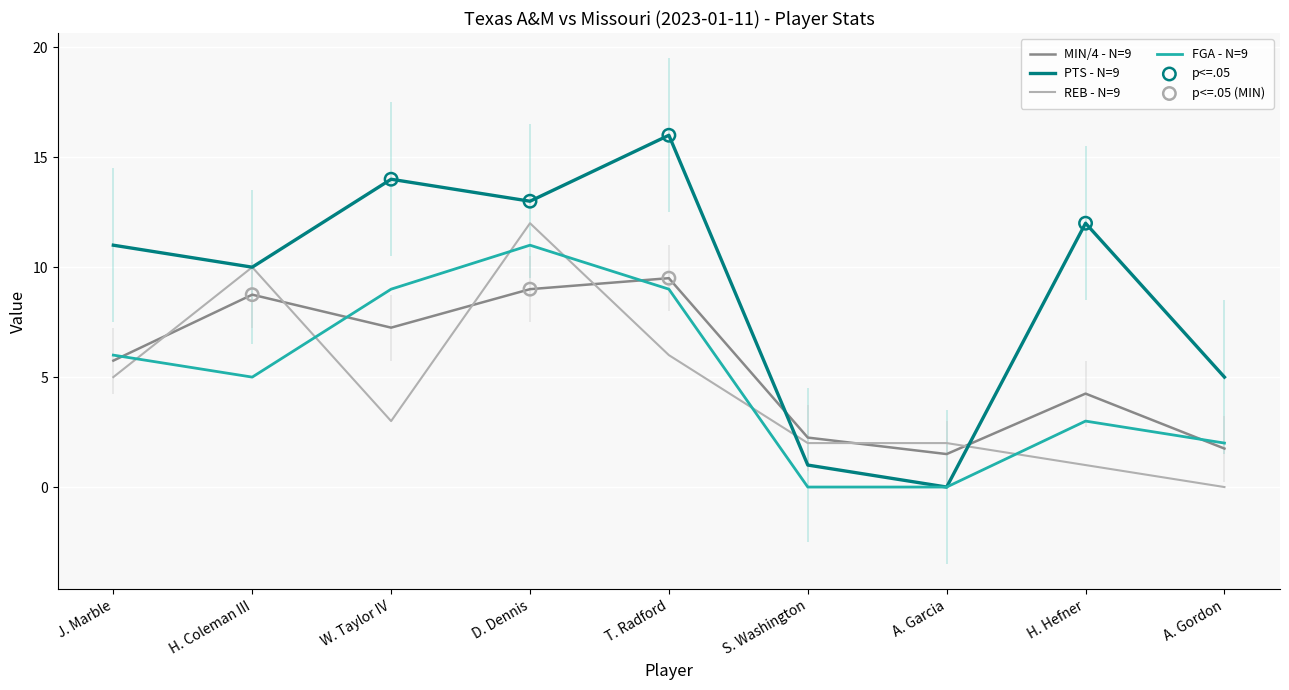

What are all the series names shown in the legend?

MIN, PTS, REB, FGA